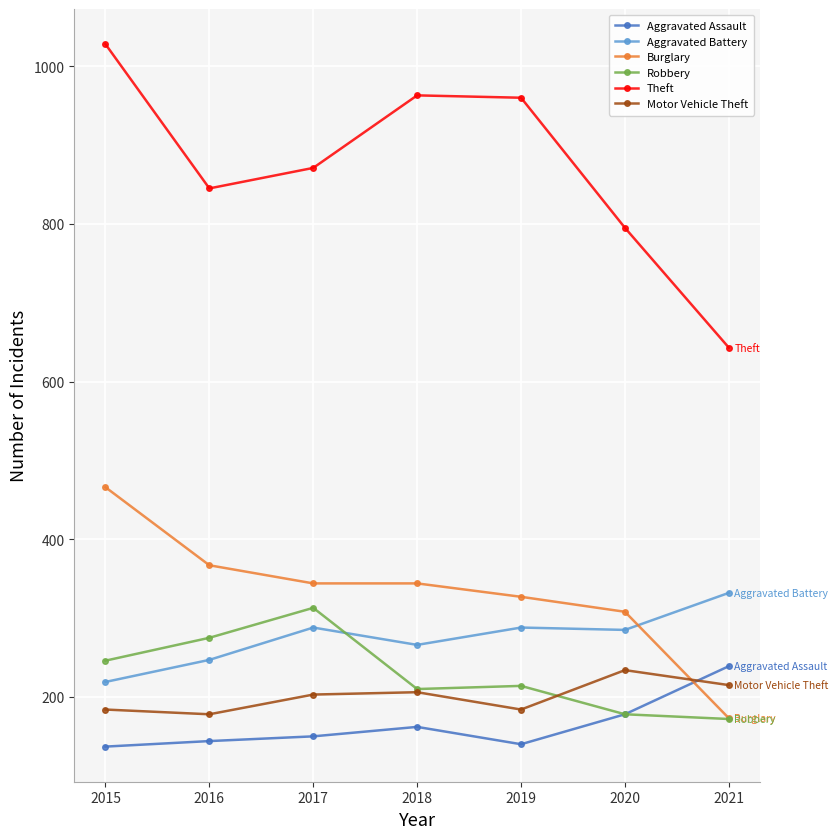

The Theft series shows 1340 at 2020. True or false?

False